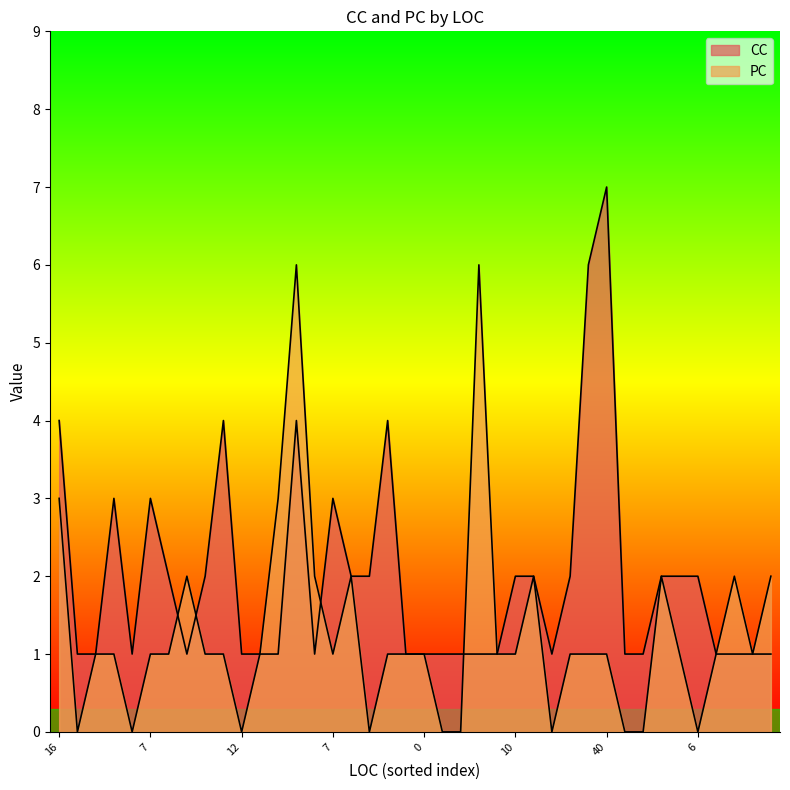

True or false: PC has more than 1 interior local peaks.

True